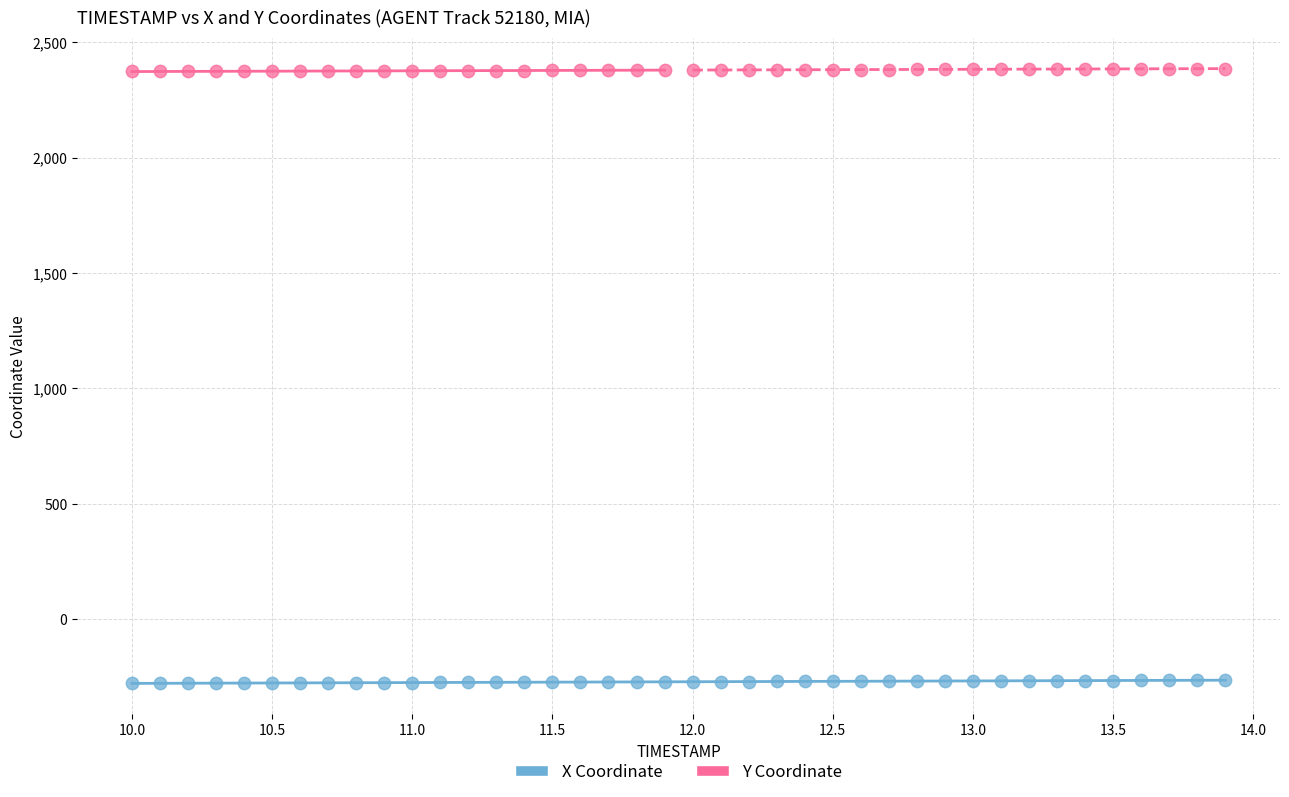

Across all data points, what is the range of X values (max minus min)?

3.9